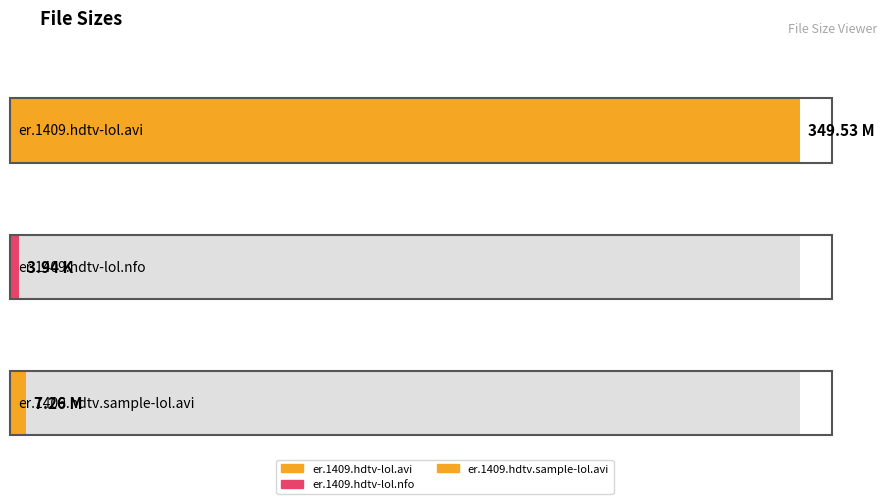

What position from the left is er.1409.hdtv.sample-lol.avi?

3